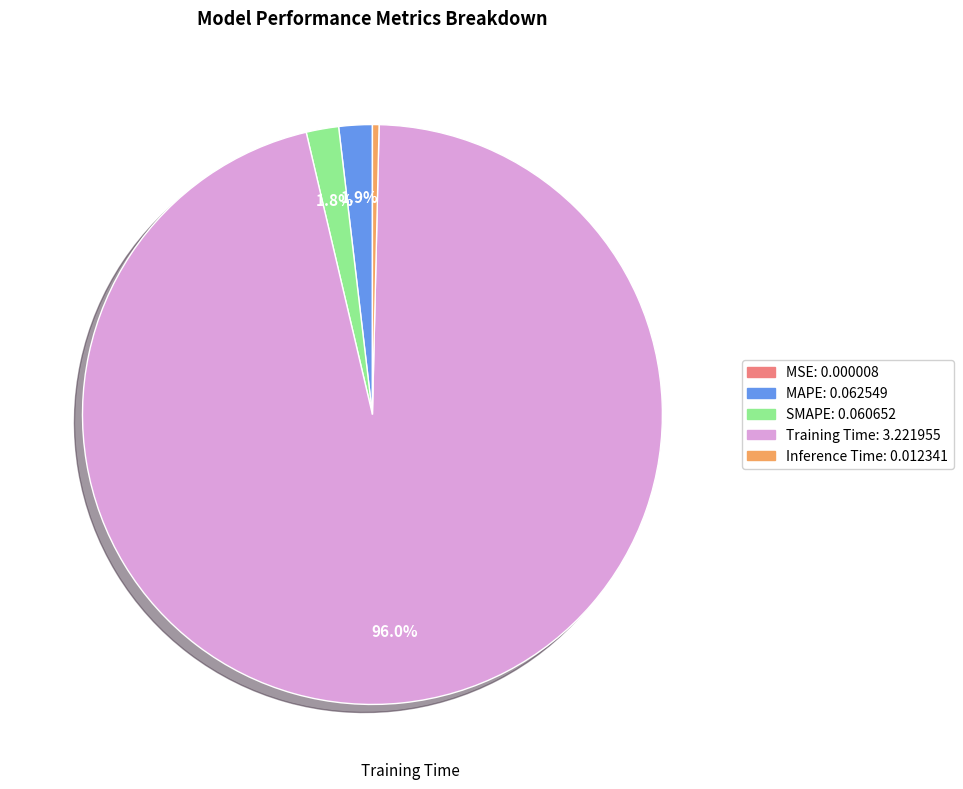

Does any single category account for the majority?

Yes